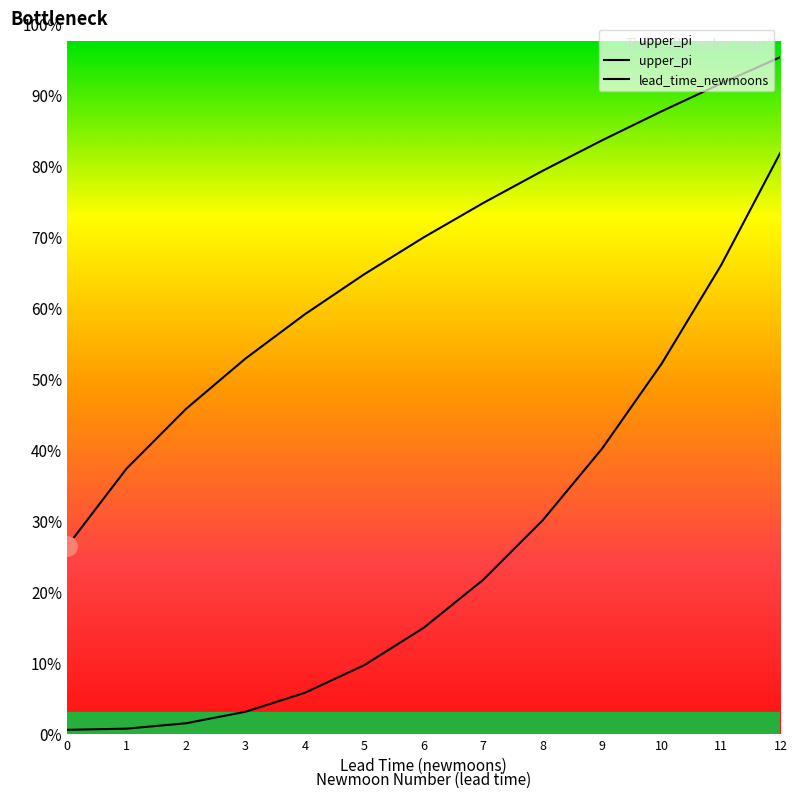

Does the chart display data point markers on the line(s)?

No